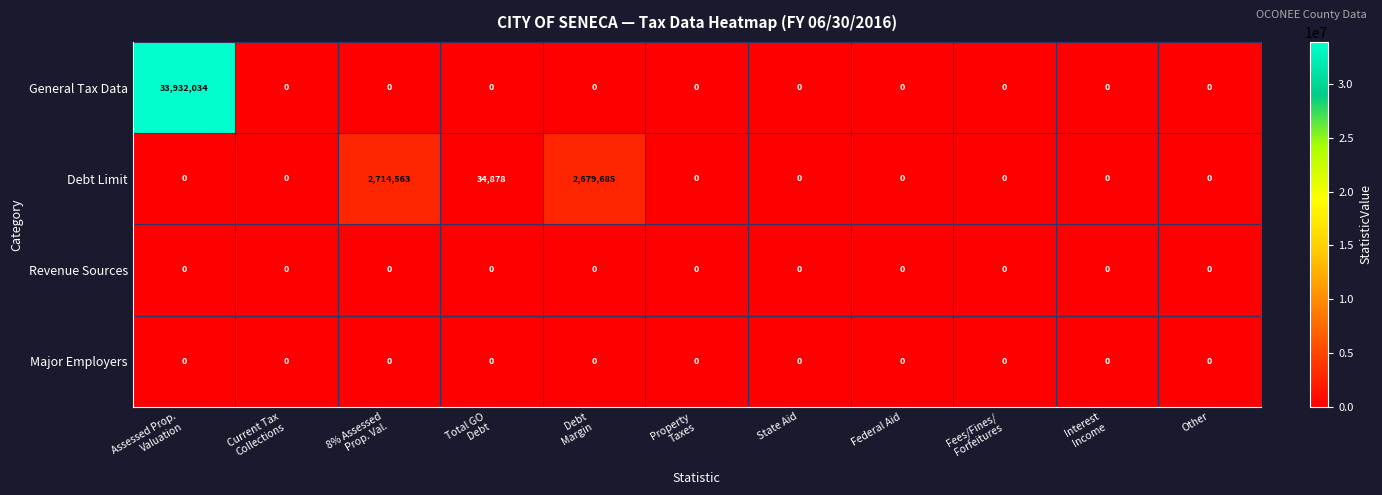

What is the sum of all General Tax Data values?

33932034